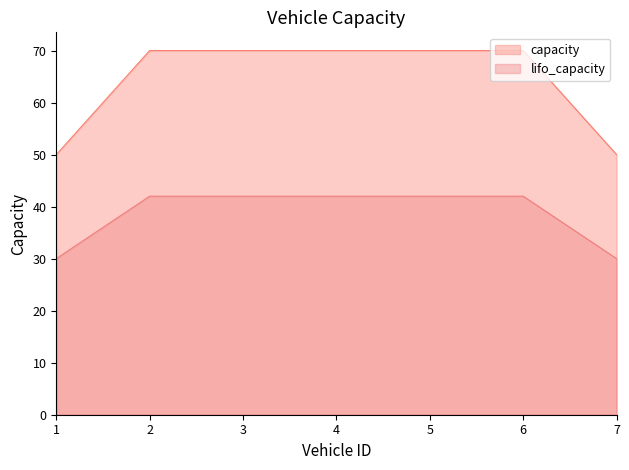

True or false: lifo_capacity and capacity cross at least once.

False